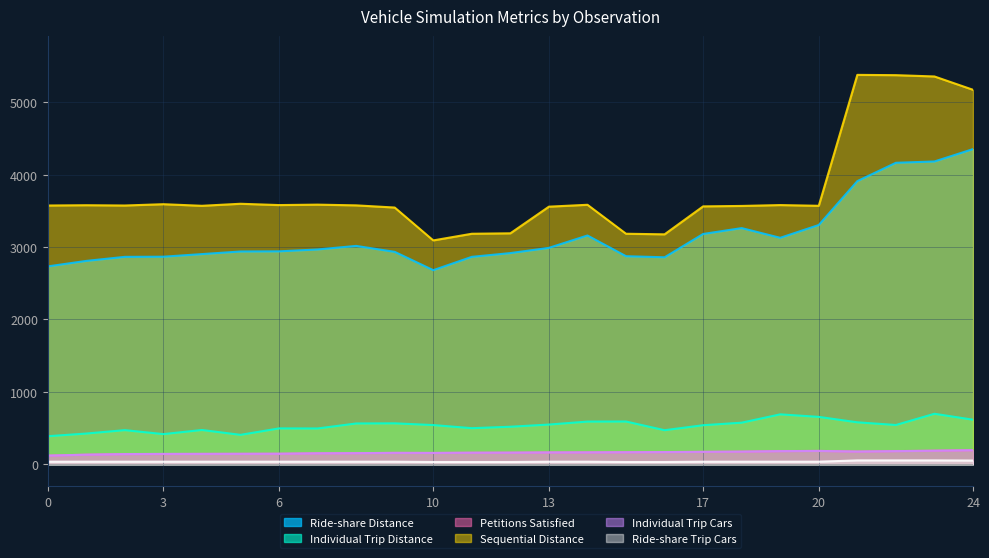

Is the value of Sequential Distance at 16 greater than the value of Ride-share Distance at 20?

Yes